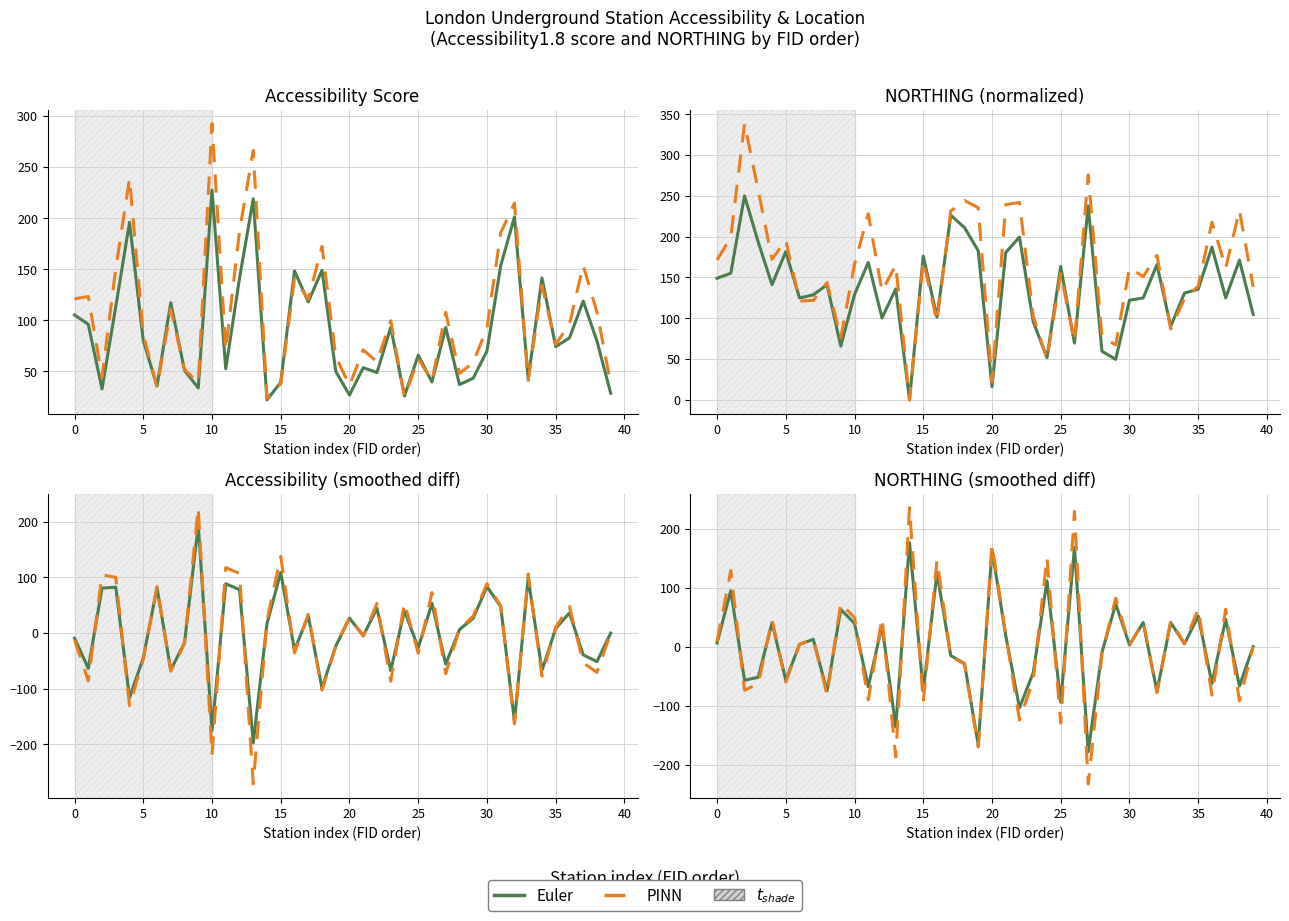

True or false: PINN and Euler intersect in this chart.

True